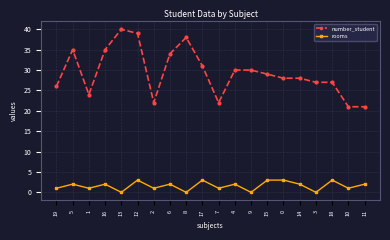

What is the highest value of the rooms series?

3